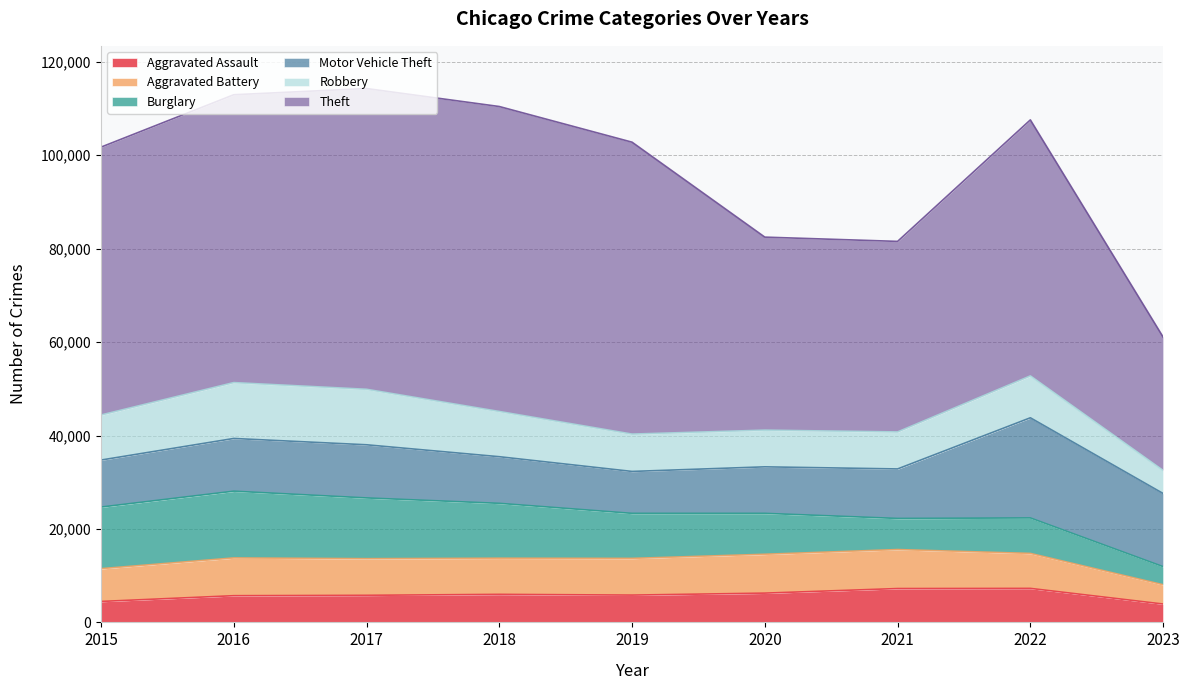

True or false: Aggravated Battery has a value of 8345 at 2021.

True